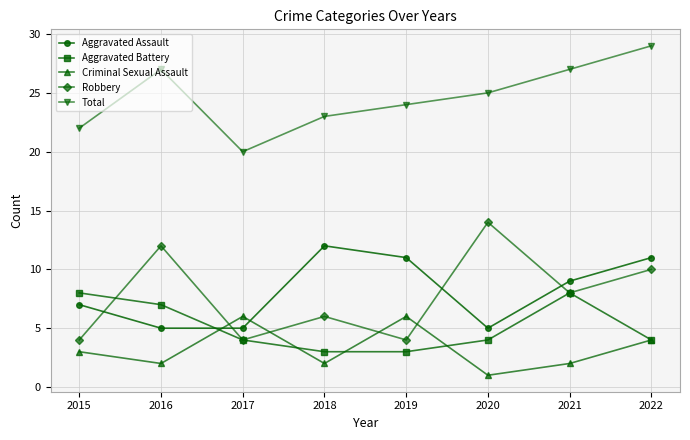

At how many categories does at least one series exceed 28?

1